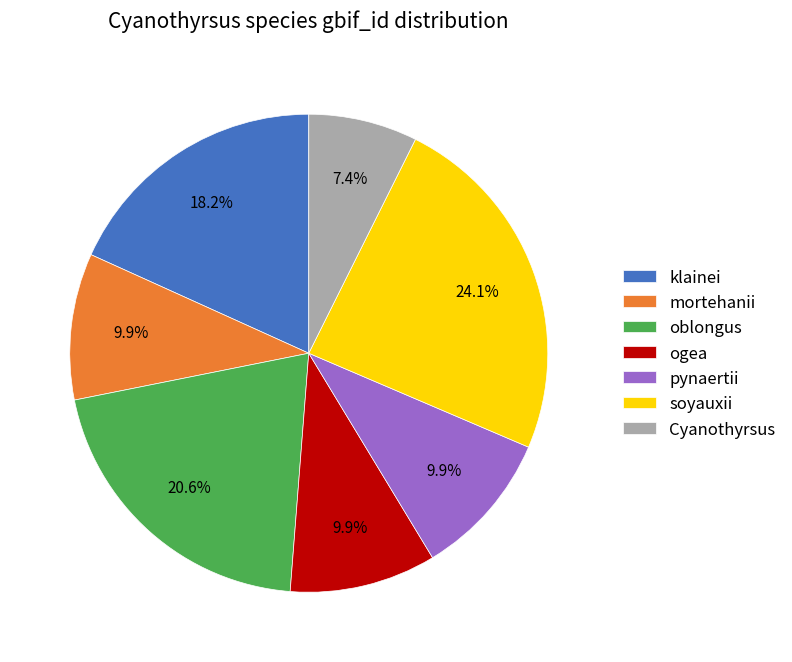

What percentage is the soyauxii slice, to the nearest percent?

24%